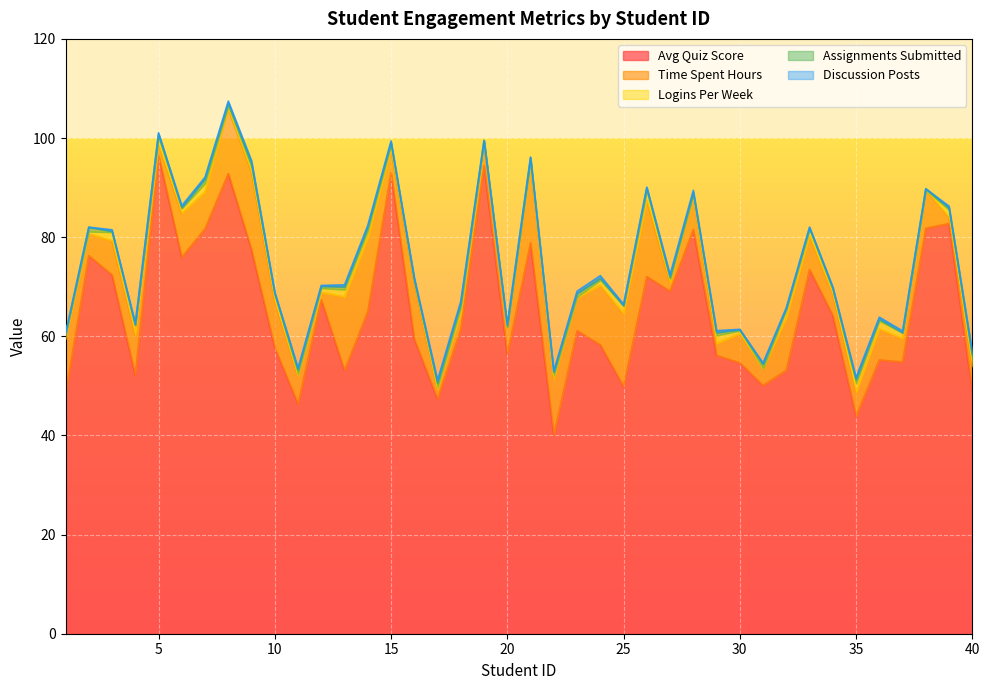

Which category has the lowest value in the assignments_submitted series?

4